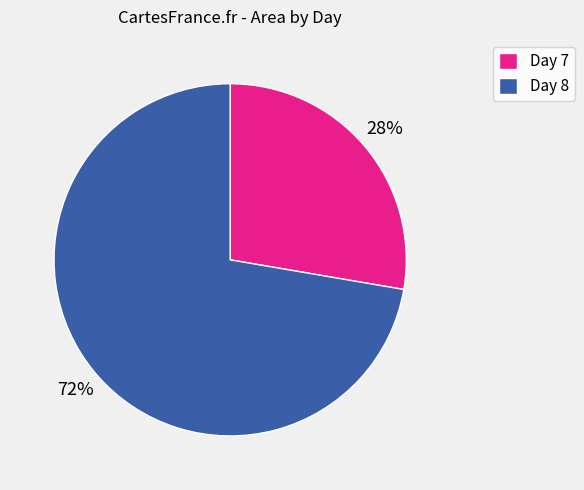

True or false: Day 8 accounts for 87% of the total.

False